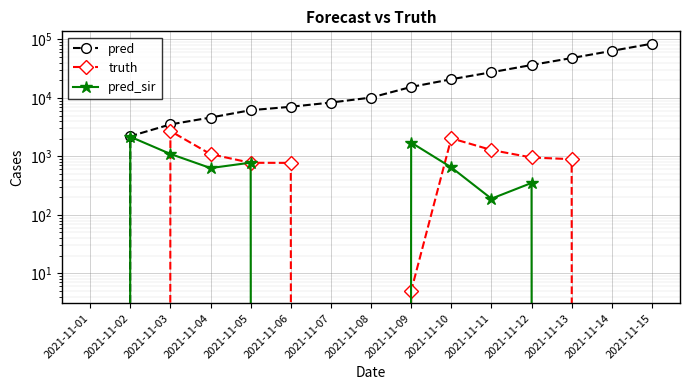

At which label does pred reach its minimum?

2021-11-01